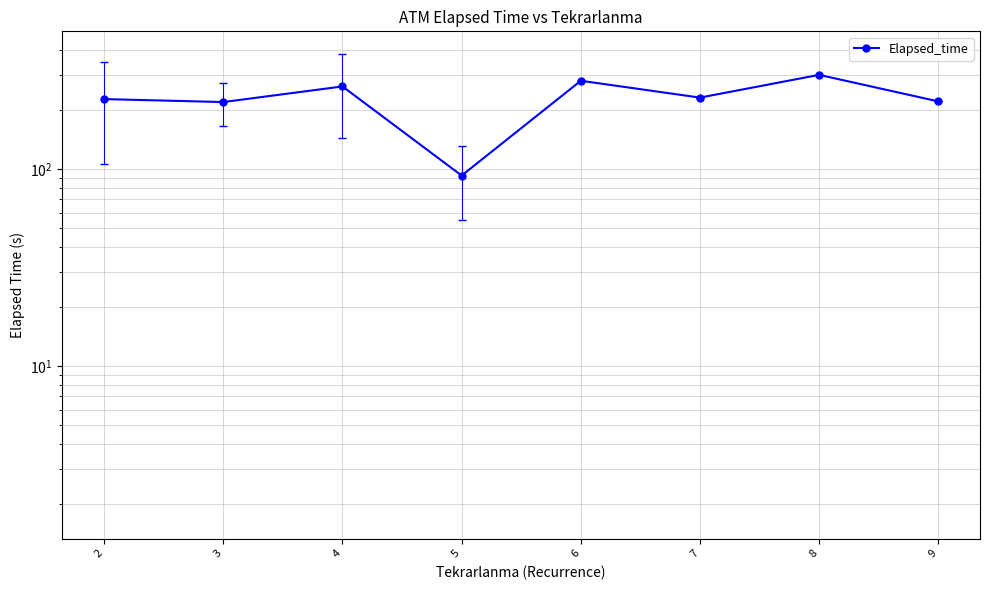

Is it true that the value at 8 is 442.8?

False